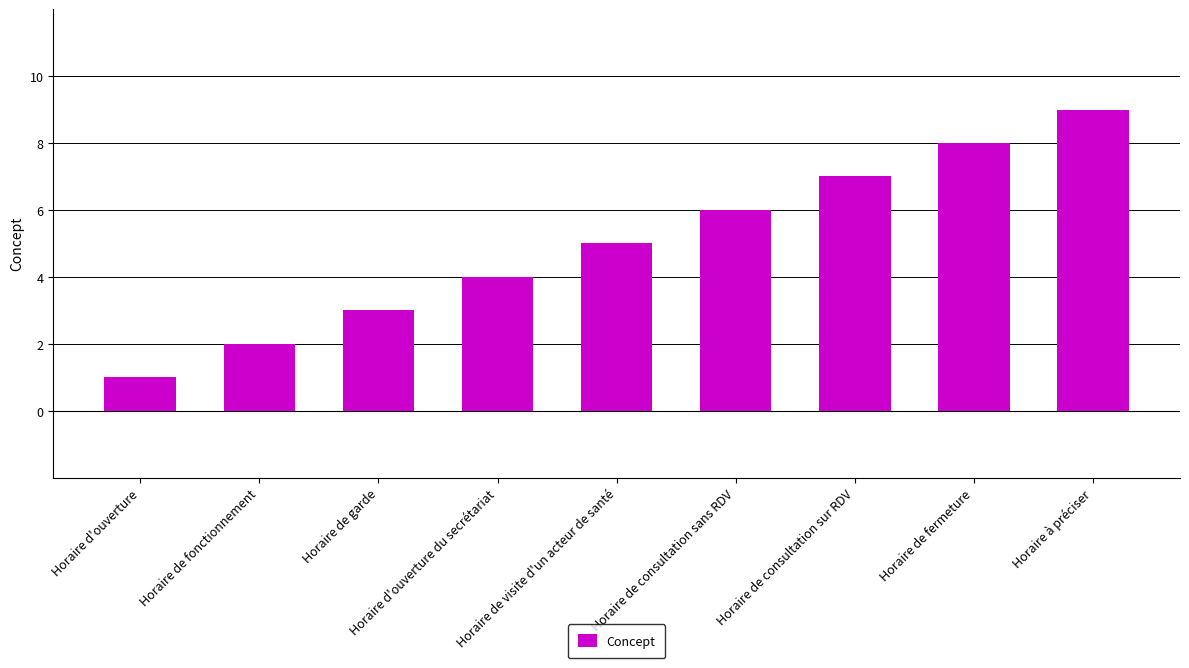

What is the label of the 5th bar from the right?

Horaire de visite d'un acteur de santé